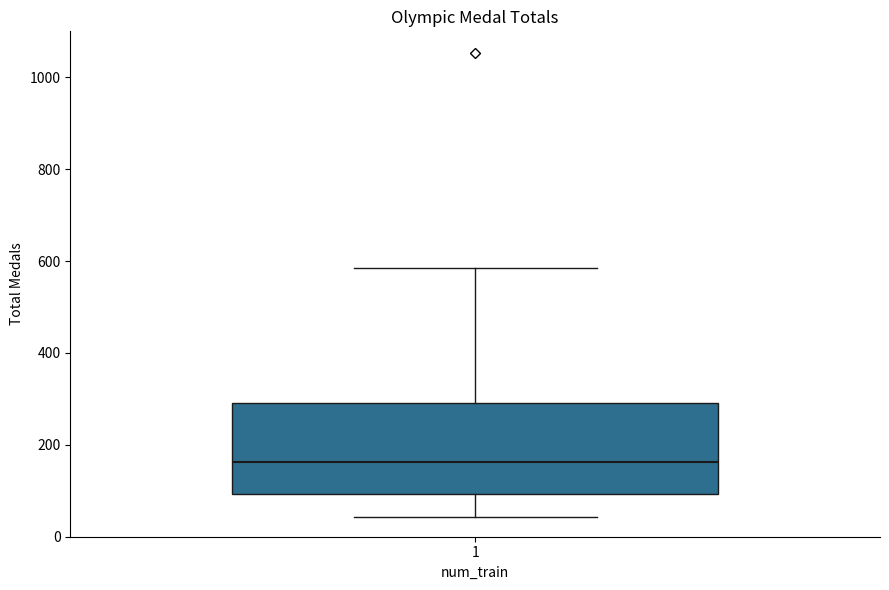

Where does the lower whisker of the box at x = 1 end on the y-axis? The values are not printed on the chart, so give them approximately, as read against the axis.

40